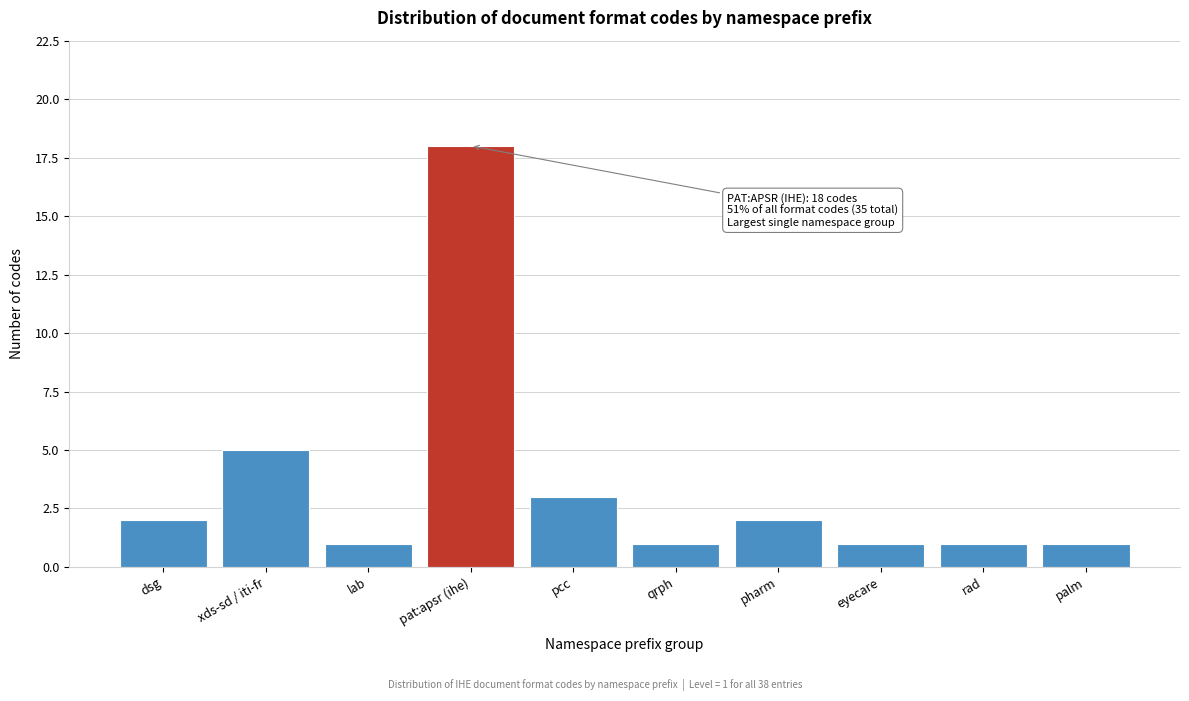

Reading left to right, list all the values displayed in this chart.

dsg=2	xds-sd / iti-fr=5	lab=1	pat:apsr (ihe)=18	pcc=3	qrph=1	pharm=2	eyecare=1	rad=1	palm=1